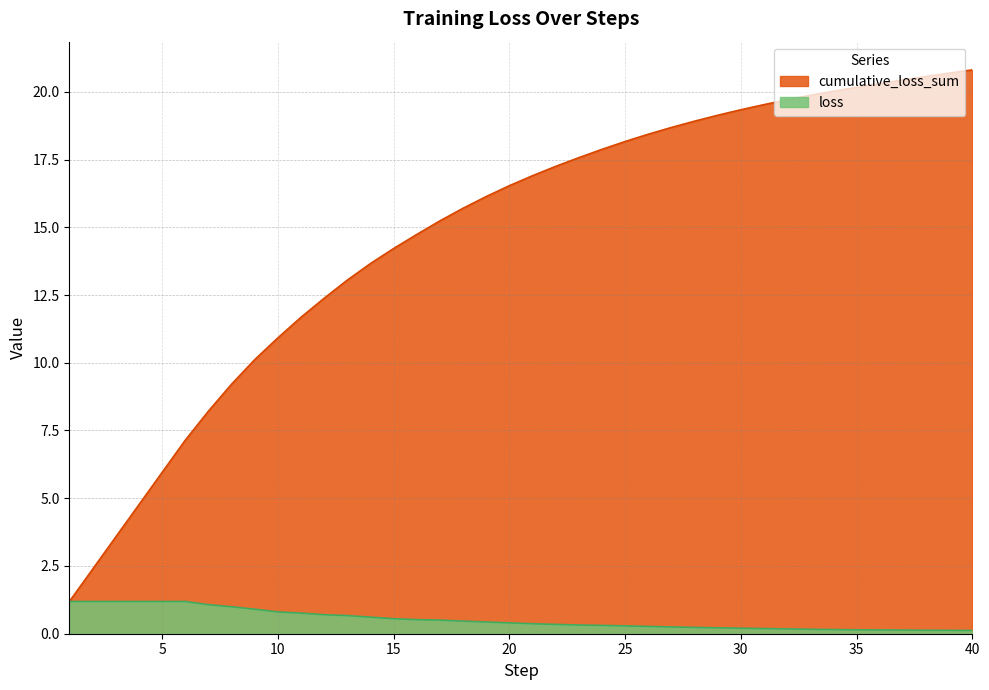

The value of cumulative_loss_sum at 10 is 3.1. True or false?

False